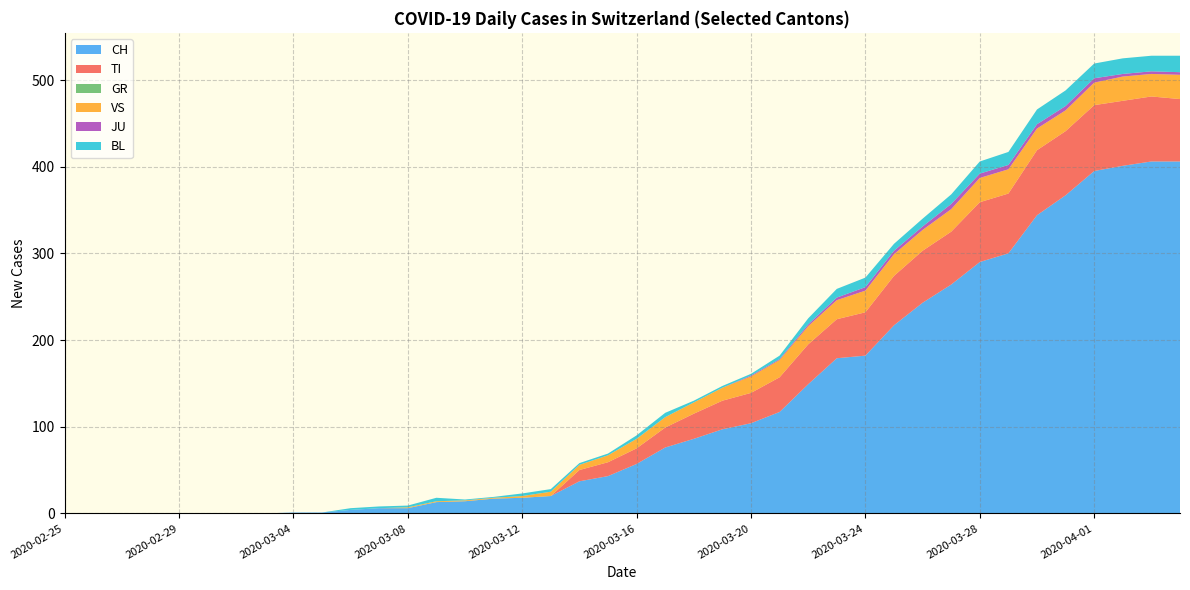

Reading left to right, what are all the values shown in this chart?

CH: 0	0	0	0	0	0	0	0	1	1	4	6	6	13	14	17	18	20	37	43	57	76	86	97	104	117	149	179	182	217	243	264	290	300	344	367	395	401	406	406
TI: 0	0	0	0	0	0	0	0	0	0	0	0	0	0	0	0	0	0	13	16	18	23	29	33	35	40	46	45	50	57	60	61	69	69	75	74	76	75	75	72
GR: 0	0	0	0	0	0	0	0	0	0	0	0	0	0	0	0	0	0	0	0	0	0	0	0	0	0	0	0	0	0	0	0	0	0	0	0	0	0	0	0
VS: 0	0	0	0	0	0	0	0	0	0	0	0	1	1	1	1	2	5	6	8	11	12	13	15	19	20	21	22	25	25	24	26	28	28	25	24	26	28	26	28
JU: 0	0	0	0	0	0	0	0	0	0	0	0	0	0	0	0	0	0	0	0	0	0	0	0	1	1	2	3	4	4	4	6	5	5	5	5	5	3	3	3
BL: 0	0	0	0	0	0	0	0	0	0	2	2	2	4	1	1	3	3	2	2	4	5	2	2	2	4	7	10	11	8	9	11	14	15	17	18	17	18	18	19